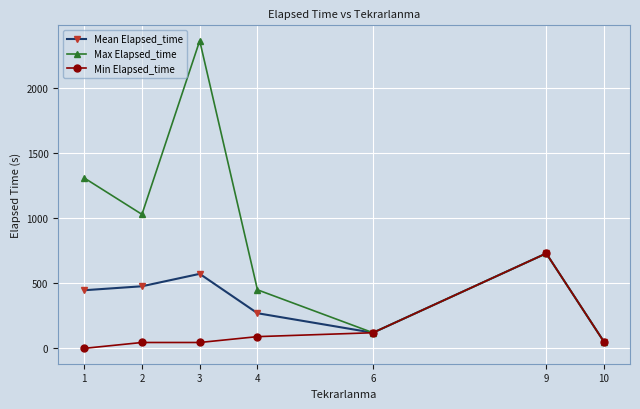

Between 1 and 2, which series saw the biggest shift?

Max Elapsed_time